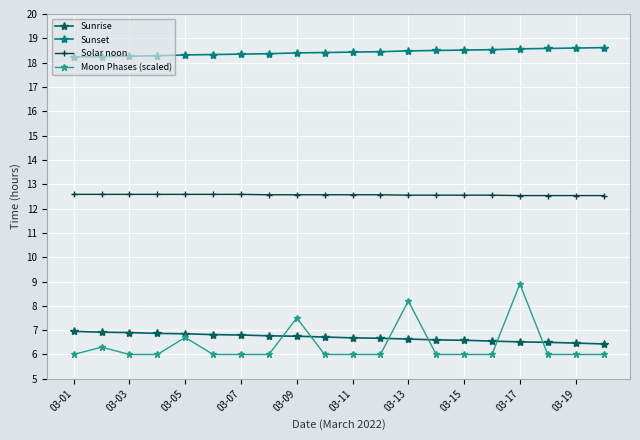

What is the maximum value shown in the chart?

18.6